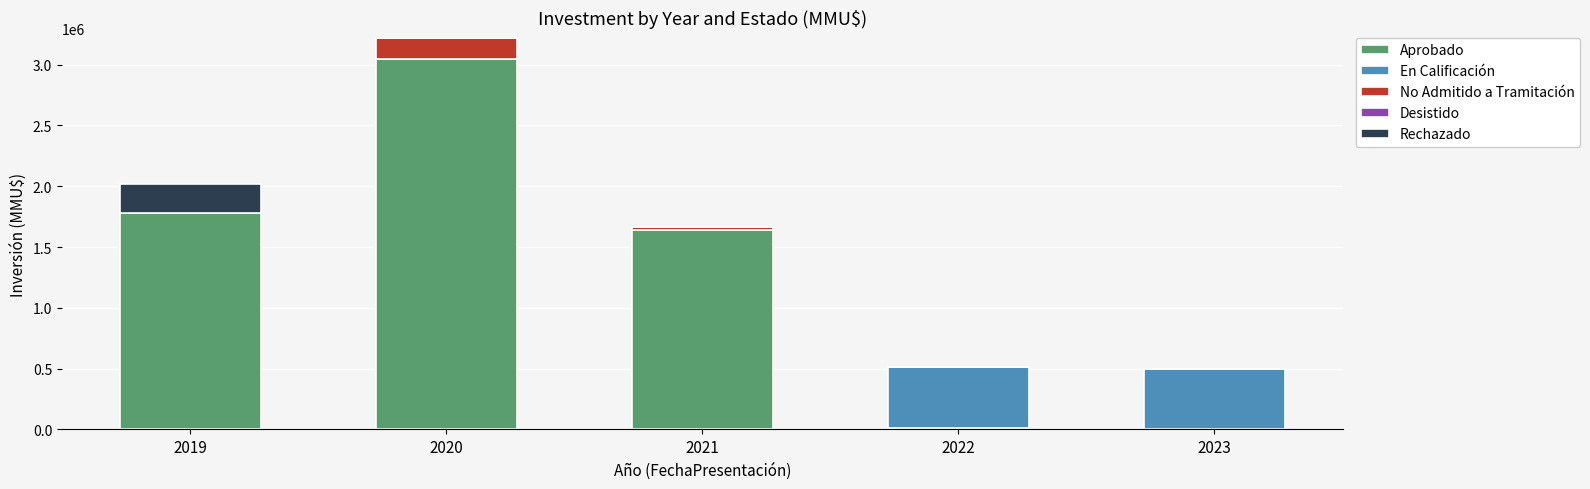

Count the number of categories in the chart.

5